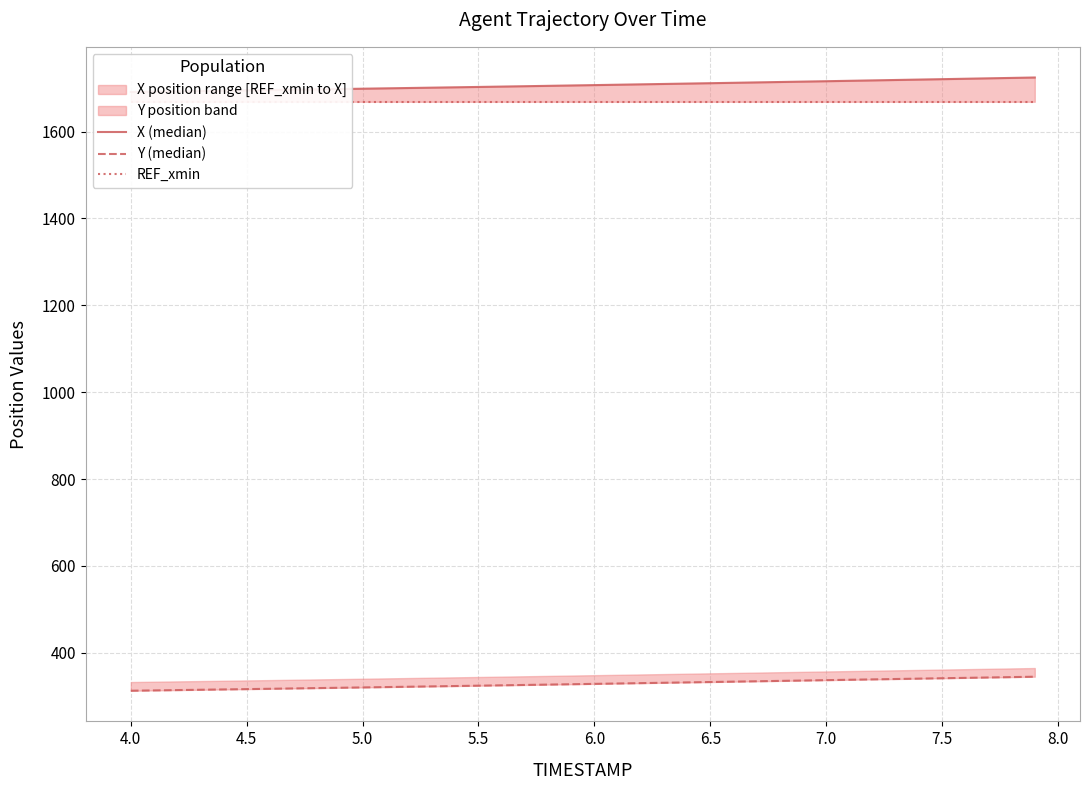

How many values in the Y (median) series are below 328?

4